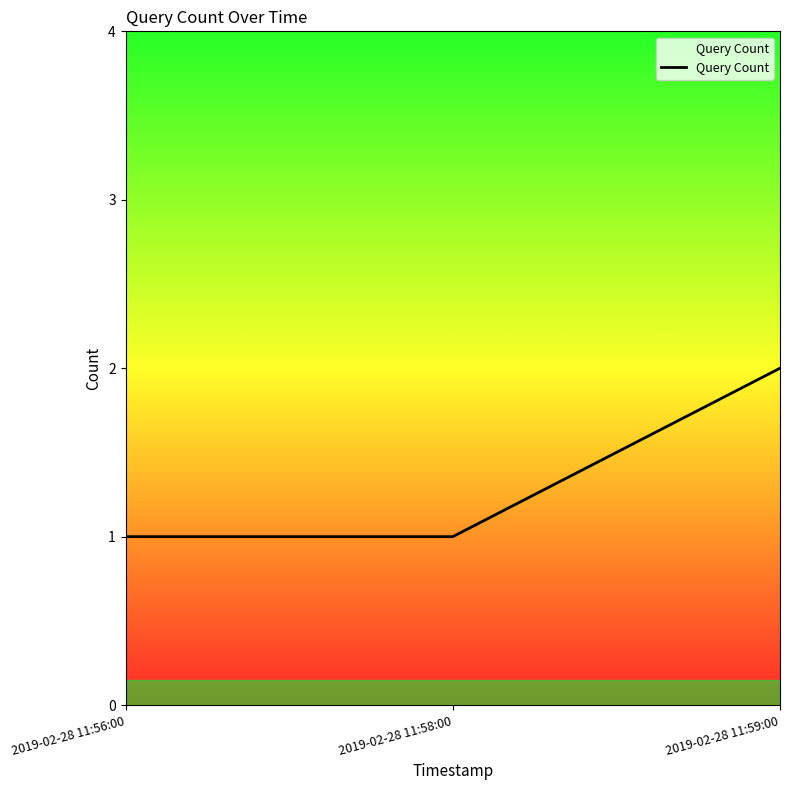

True or false: the data shows 2 at 2019-02-28 11:59:00.

True